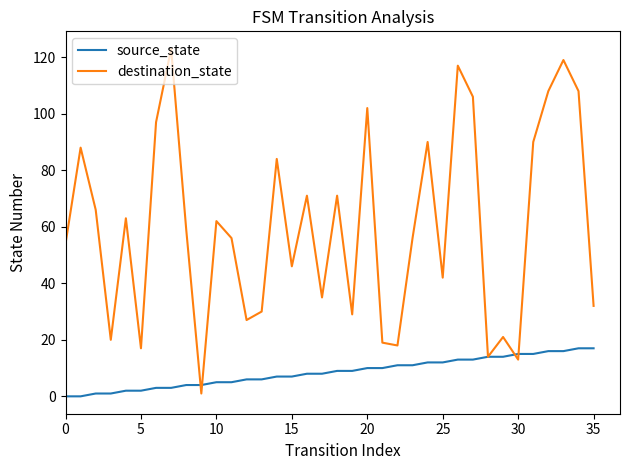

What is the maximum value for destination_state?

123